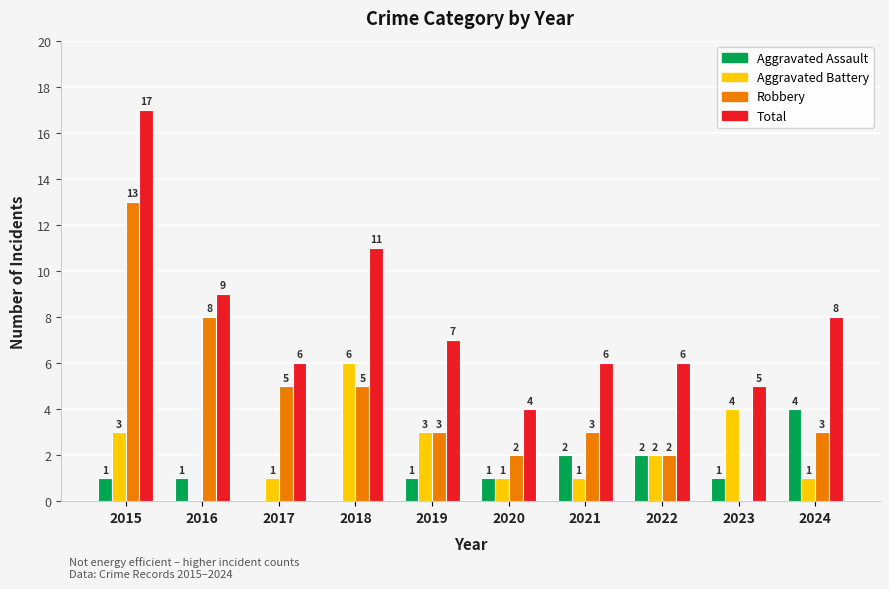

How many categories are shown in the chart?

10